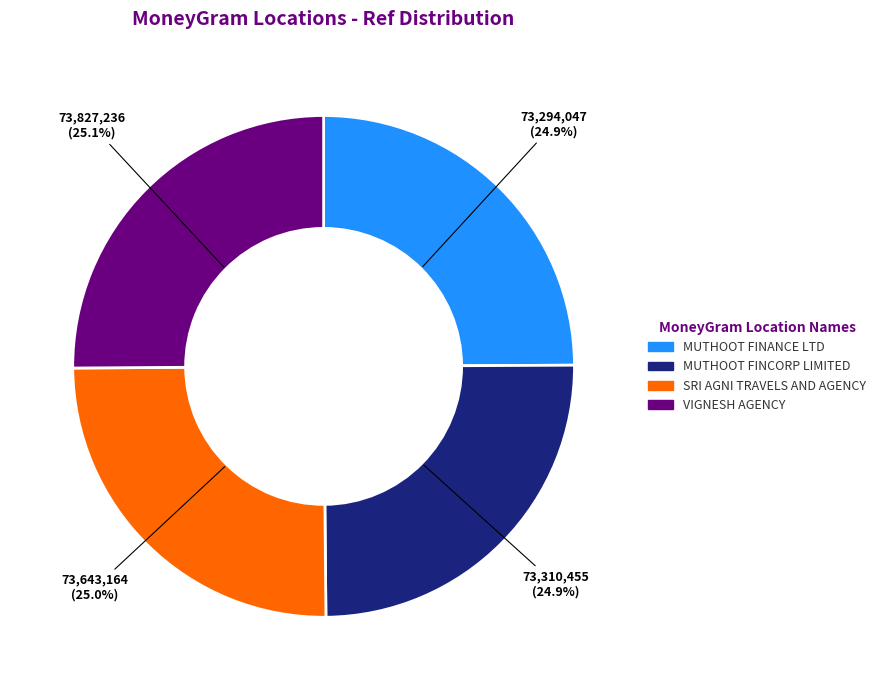

Is there a majority slice in this chart?

No